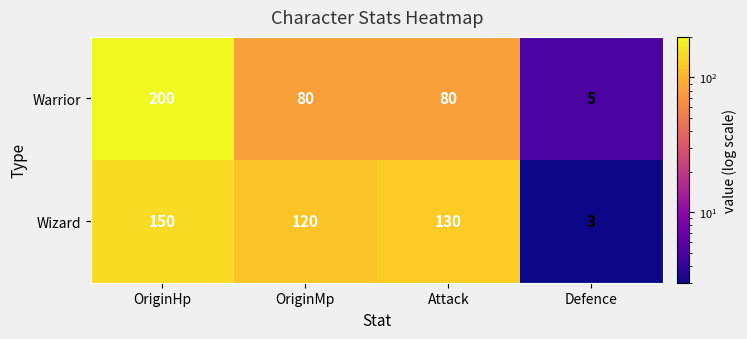

Where does the Warrior series first go above 80?

OriginHp